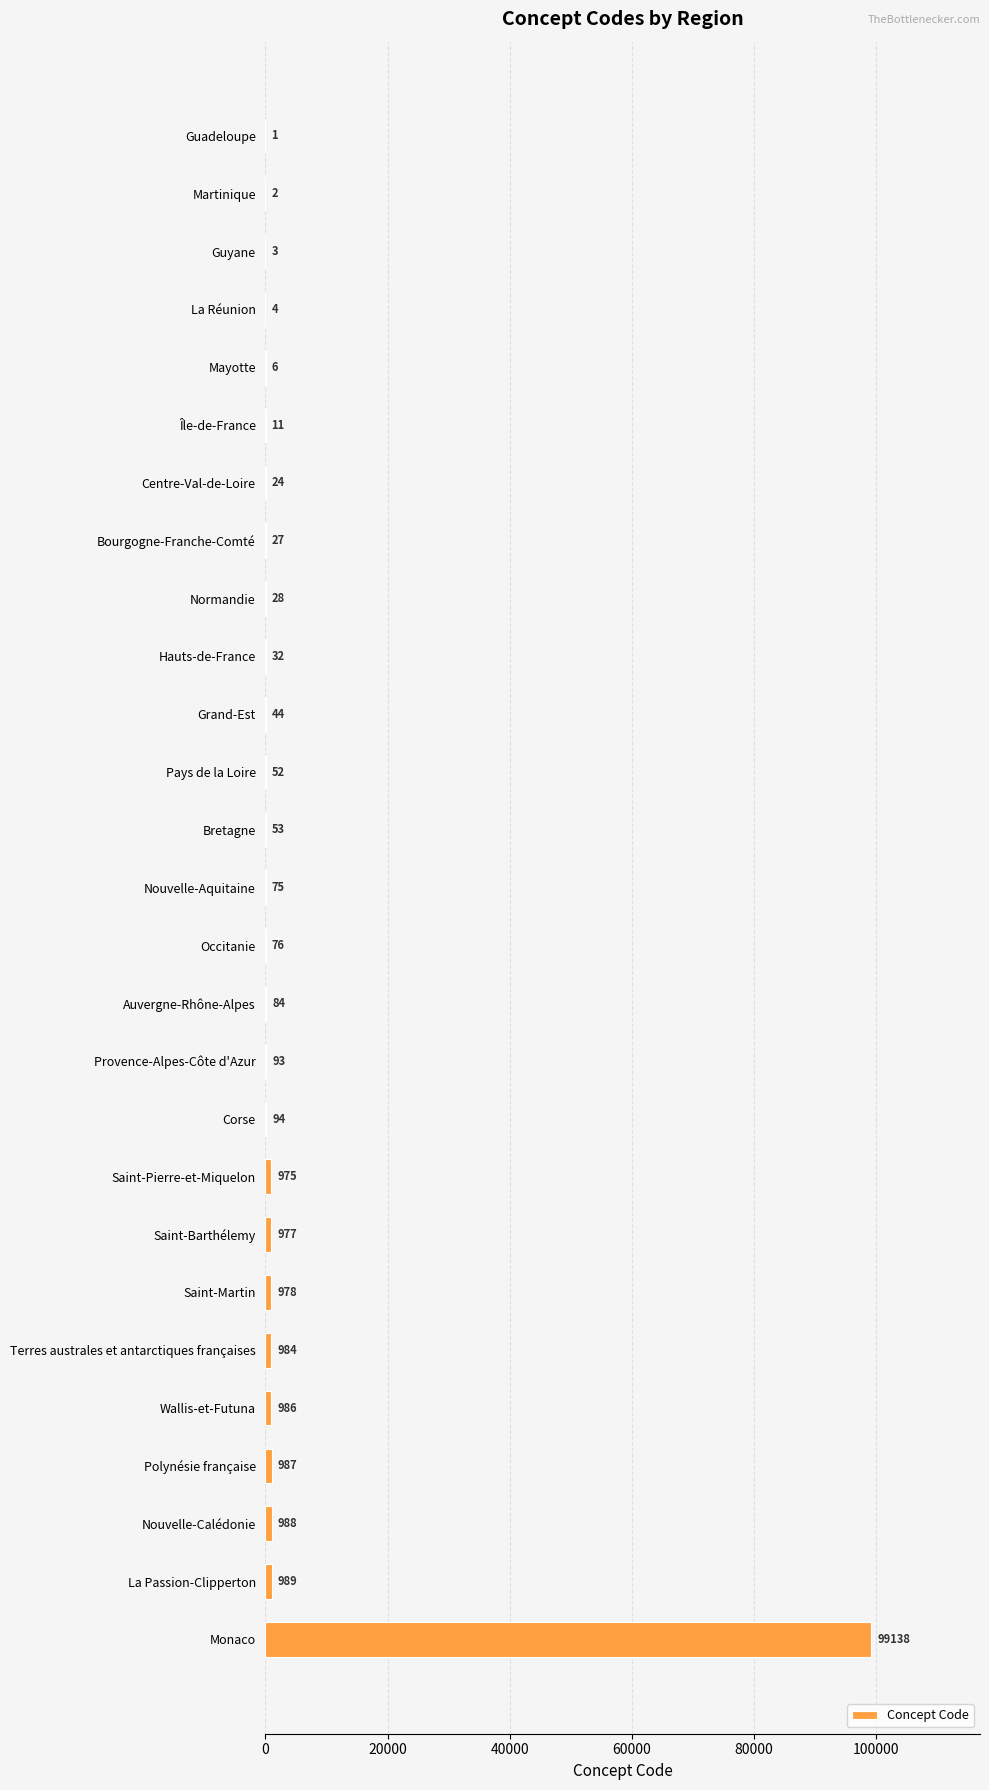

The chart shows a value of 84 at Auvergne-Rhône-Alpes. True or false?

True